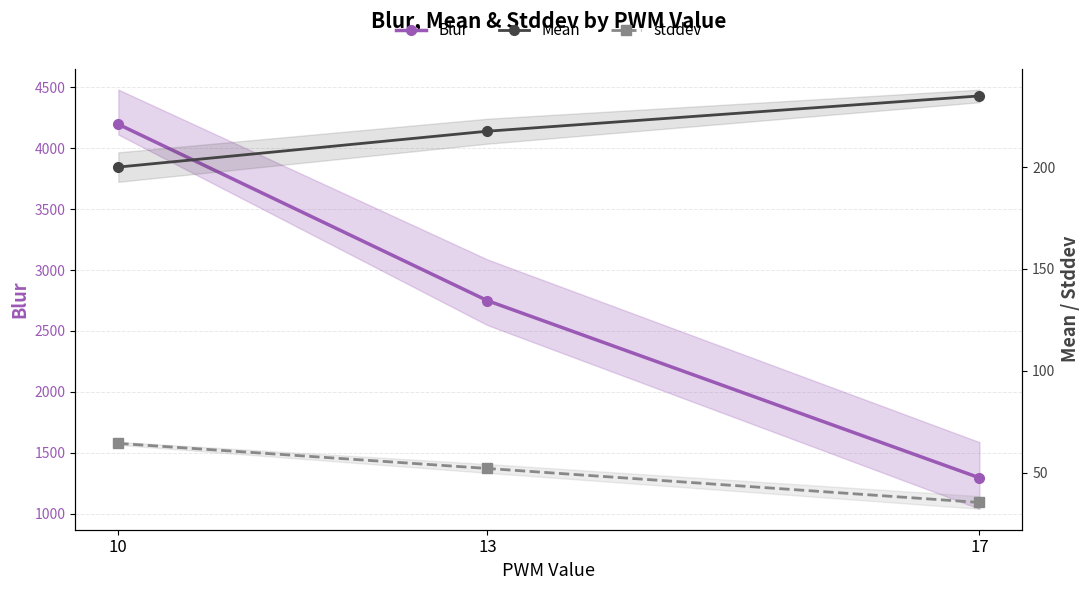

Reading left to right, extract all data points from this chart.

Blur: 10=4196.5	13=2748.8	17=1294.2
Mean: 10=200.1	13=217.7	17=235.0
stddev: 10=64.3	13=52.0	17=35.3